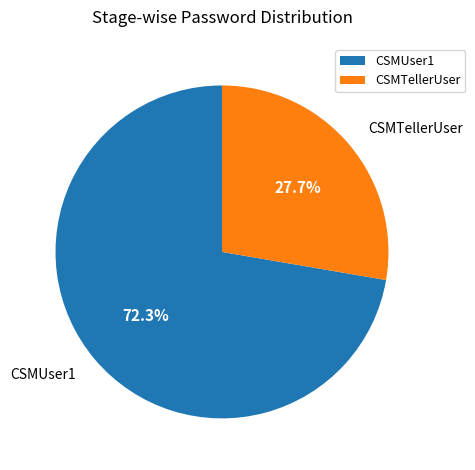

What portion of the pie excludes CSMUser1?

27.7%